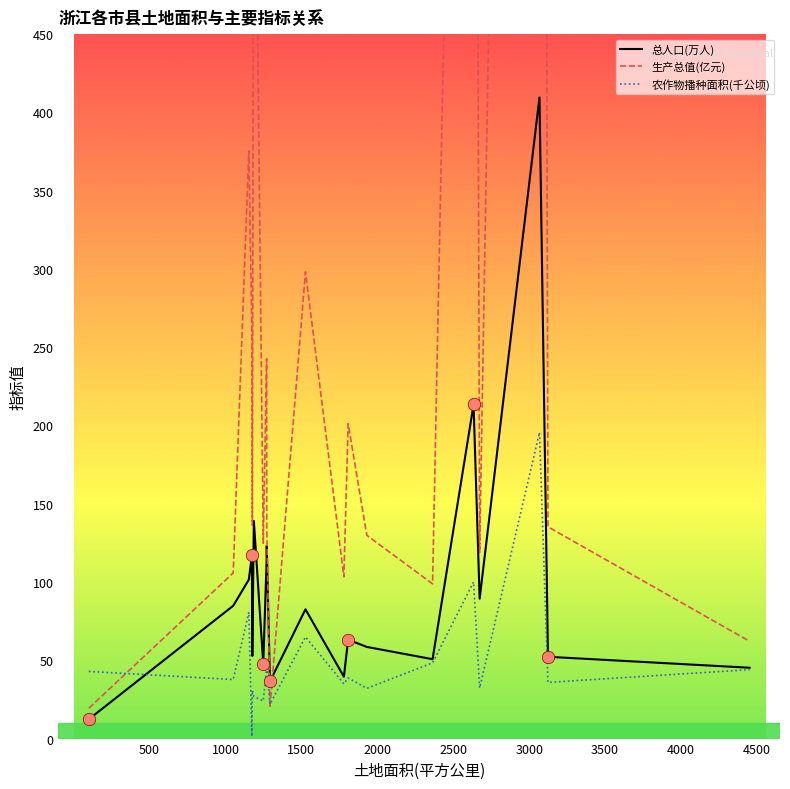

Which series contains the highest Y value?

生产总值(亿元)